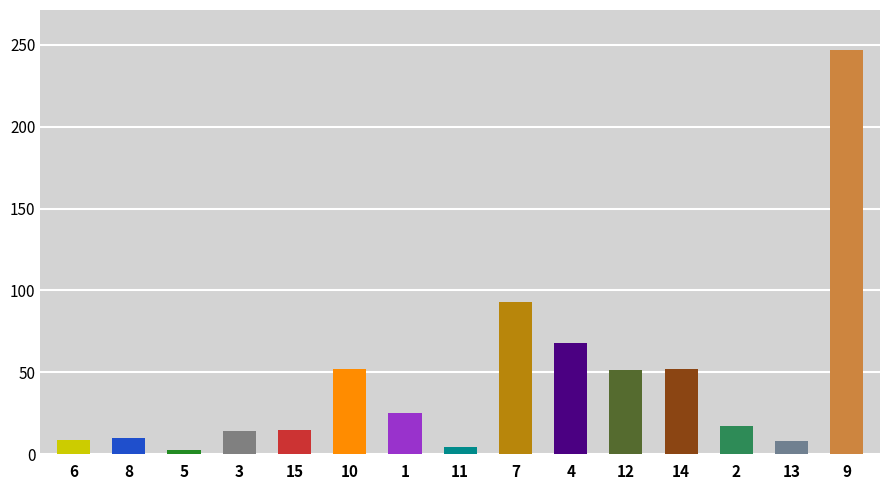

What is the average value?

44.6